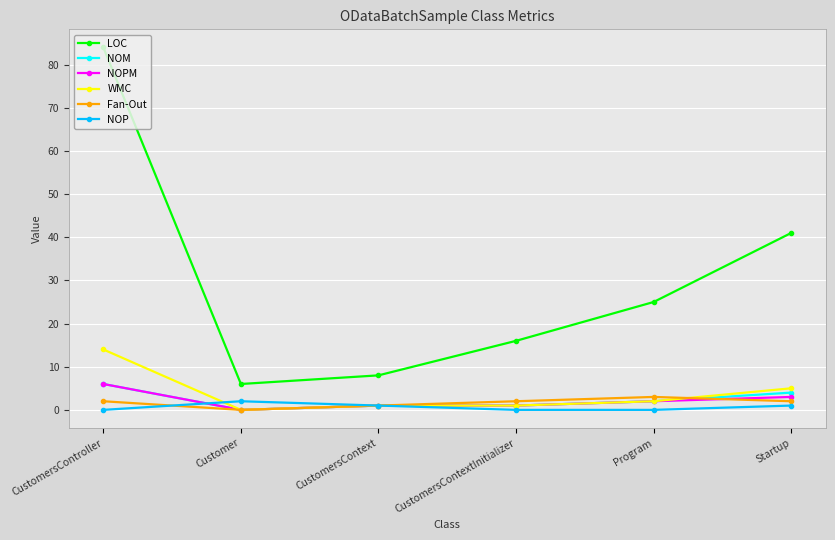

Reading right to left, transcribe all the data shown in this chart.

LOC: Startup=41	Program=25	CustomersContextInitializer=16	CustomersContext=8	Customer=6	CustomersController=84
NOM: Startup=4	Program=2	CustomersContextInitializer=1	CustomersContext=1	Customer=0	CustomersController=6
NOPM: Startup=3	Program=2	CustomersContextInitializer=1	CustomersContext=1	Customer=0	CustomersController=6
WMC: Startup=5	Program=2	CustomersContextInitializer=1	CustomersContext=1	Customer=0	CustomersController=14
Fan-Out: Startup=2	Program=3	CustomersContextInitializer=2	CustomersContext=1	Customer=0	CustomersController=2
NOP: Startup=1	Program=0	CustomersContextInitializer=0	CustomersContext=1	Customer=2	CustomersController=0